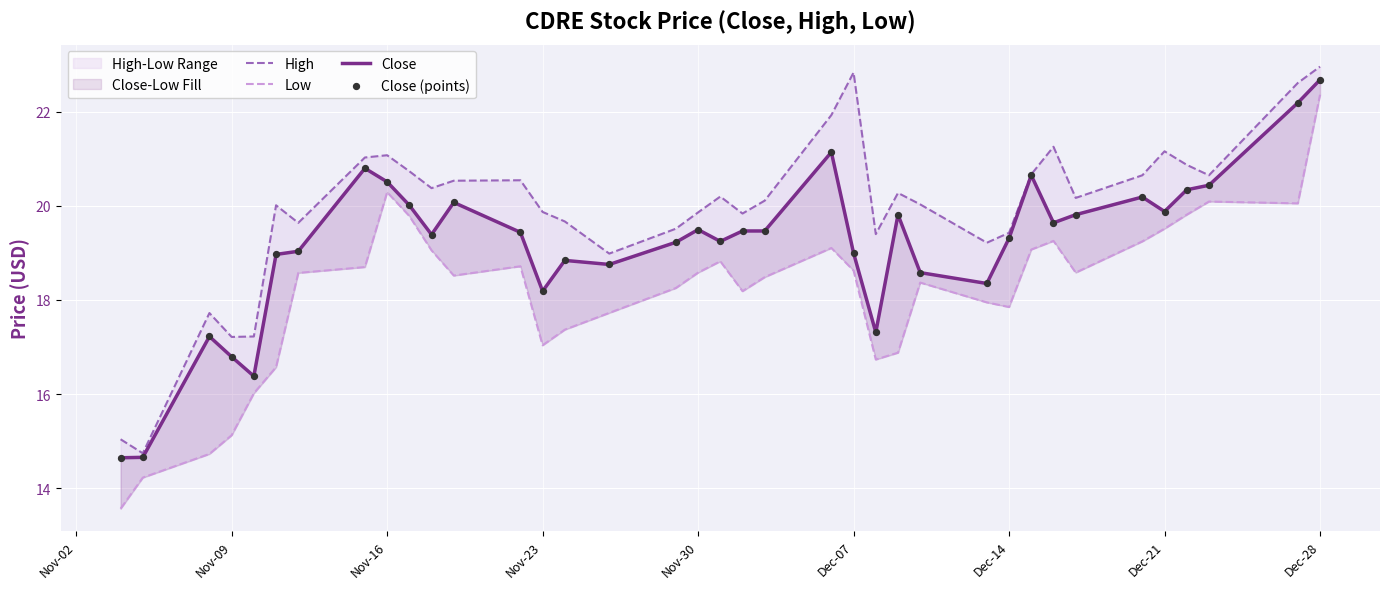

At which category is the sum across all series the highest?

Dec-28